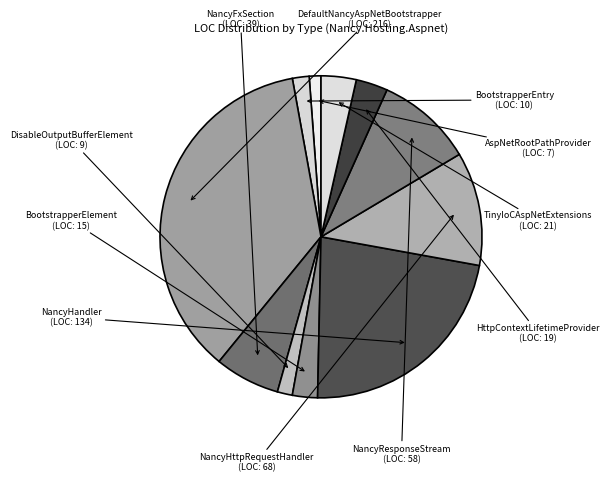

Which category has the biggest portion of the pie?

DefaultNancyAspNetBootstrapper